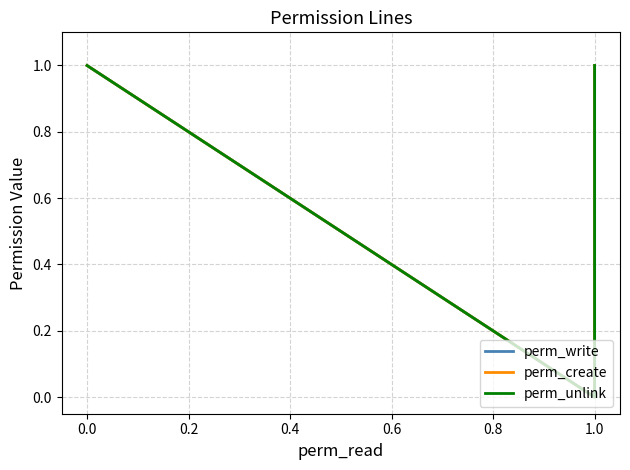

What is the sum of the perm_unlink values at 0.0 and 1.0?

2